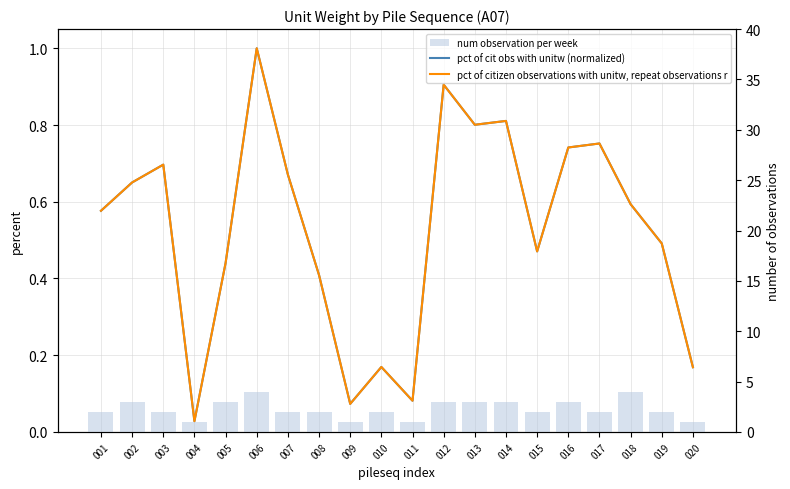

Is the value of num observation per week at 009 greater than the value of pct of citizen observations with unitw, repeat observations r at 002?

Yes